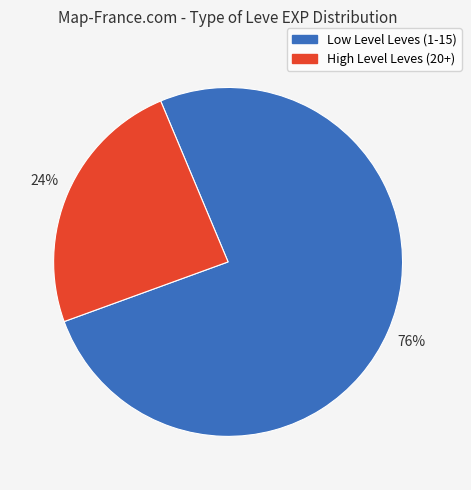

Is there any slice that represents more than half of the pie?

Yes